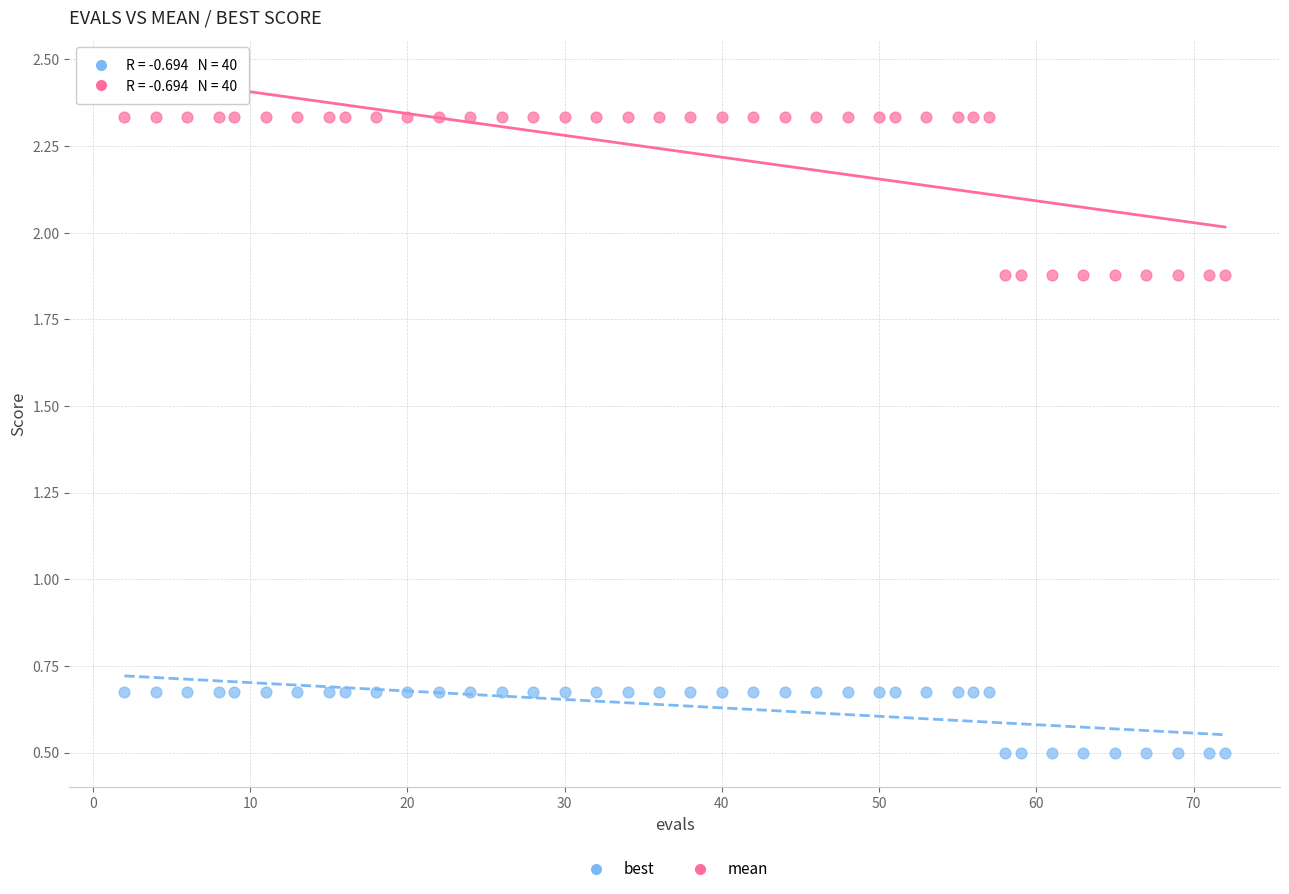

Which series reaches the maximum Y coordinate?

mean